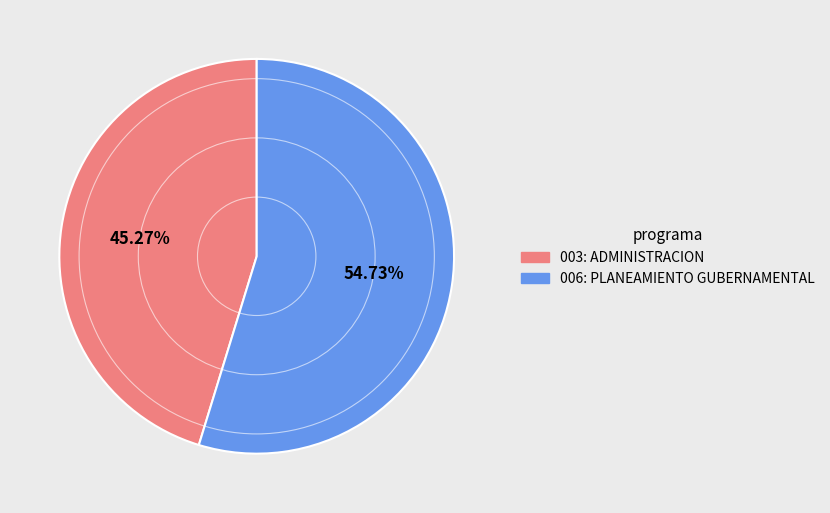

What percentage is the 003: ADMINISTRACION slice, to the nearest percent?

45%